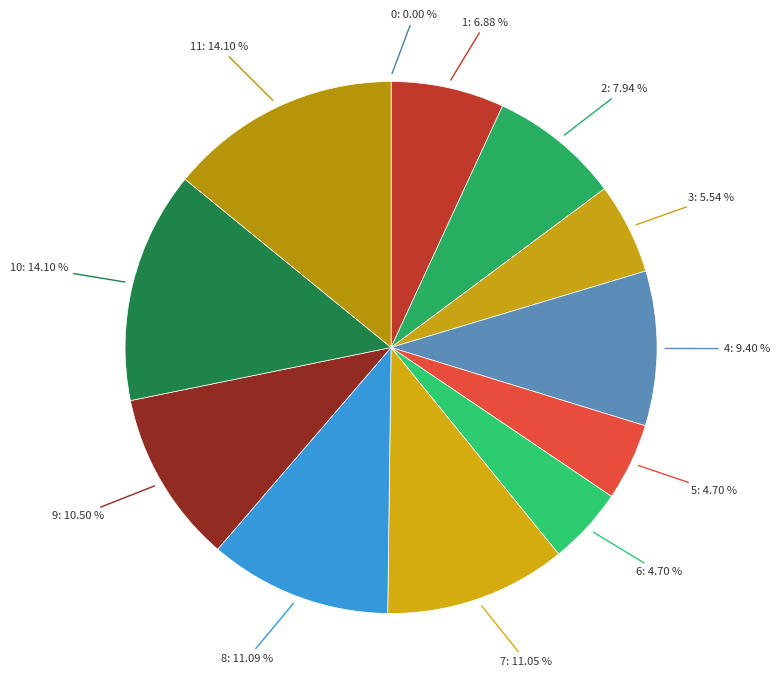

Is there a majority slice in this chart?

No